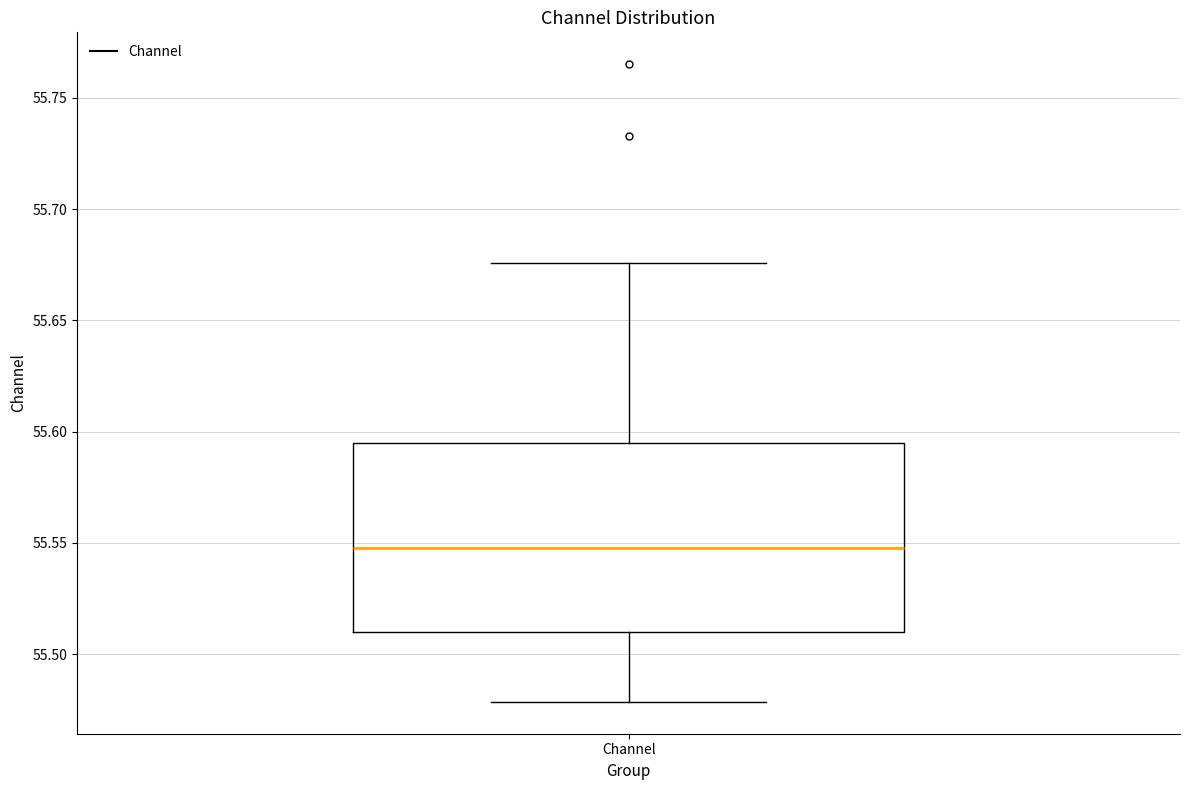

Where does the lower whisker of the box for Channel end on the y-axis? The values are not printed on the chart, so give them approximately, as read against the axis.

55.480